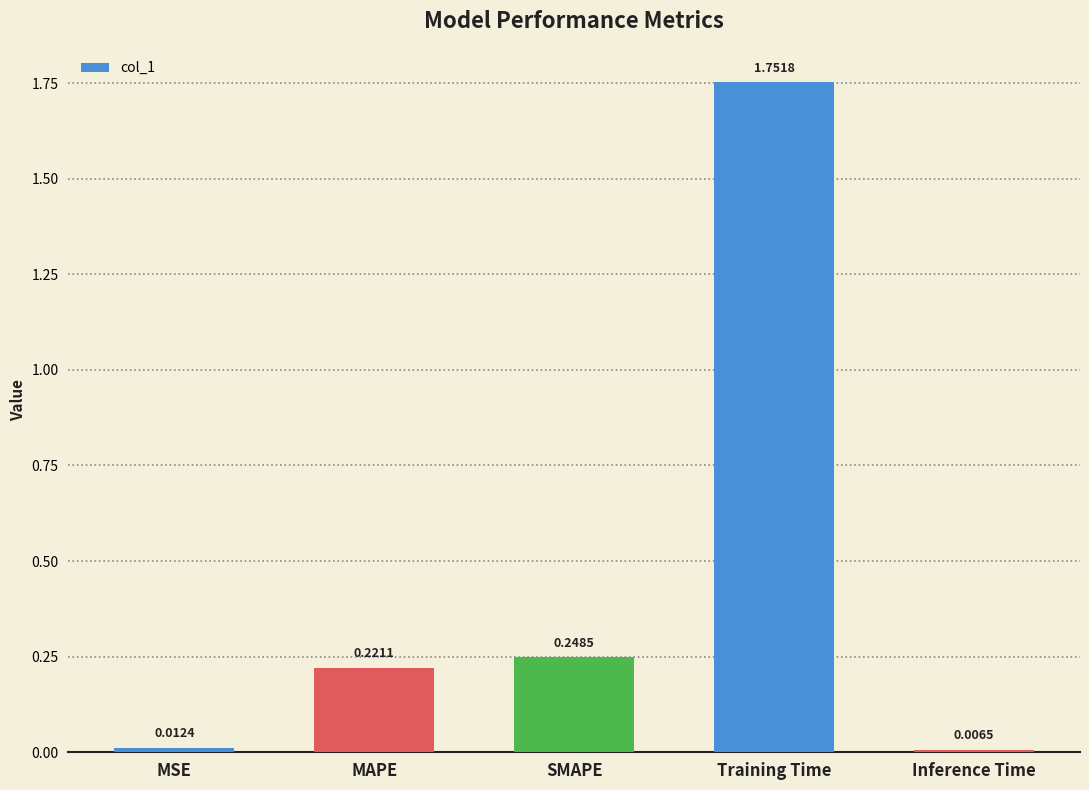

List the labels in order of value, smallest first.

Inference Time, MSE, MAPE, SMAPE, Training Time